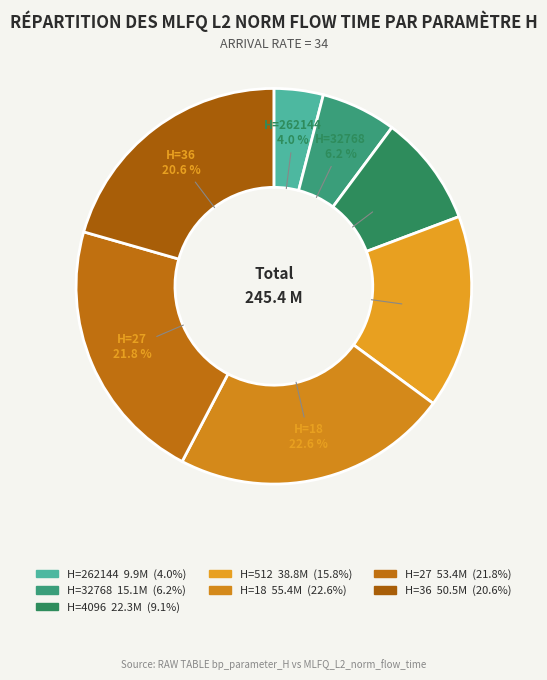

How many segments does this pie chart have?

7